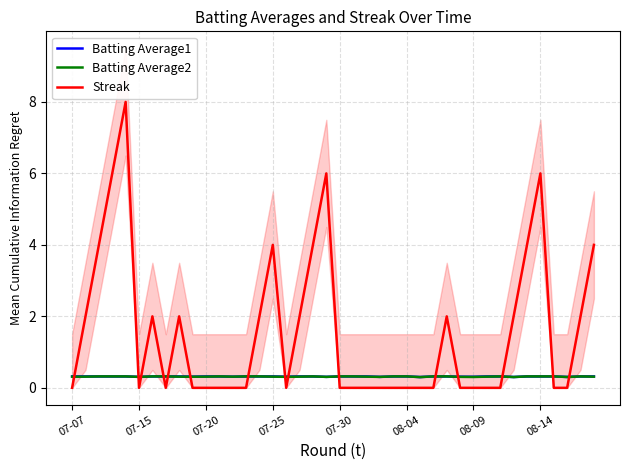

Which series has the largest total across all categories?

Streak